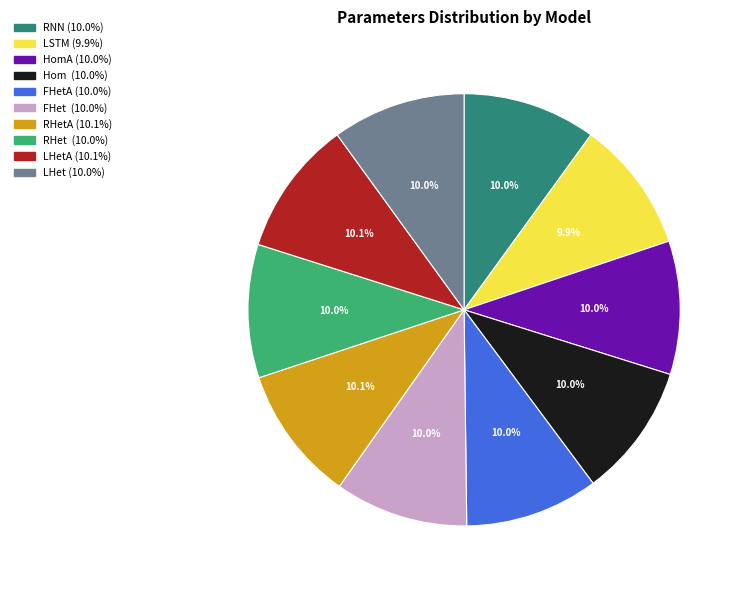

Does any single category account for the majority?

No